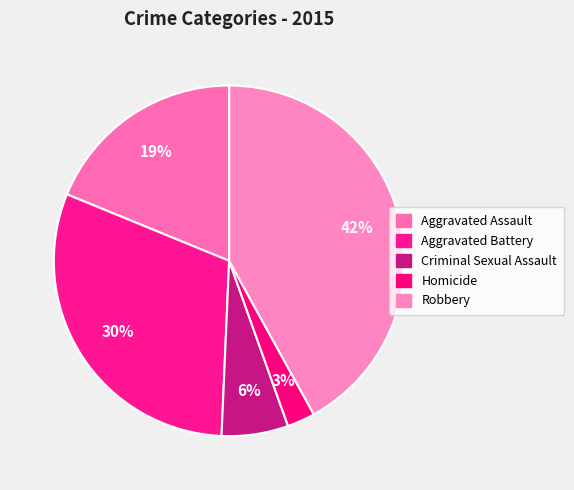

How many slices are in this pie chart?

5